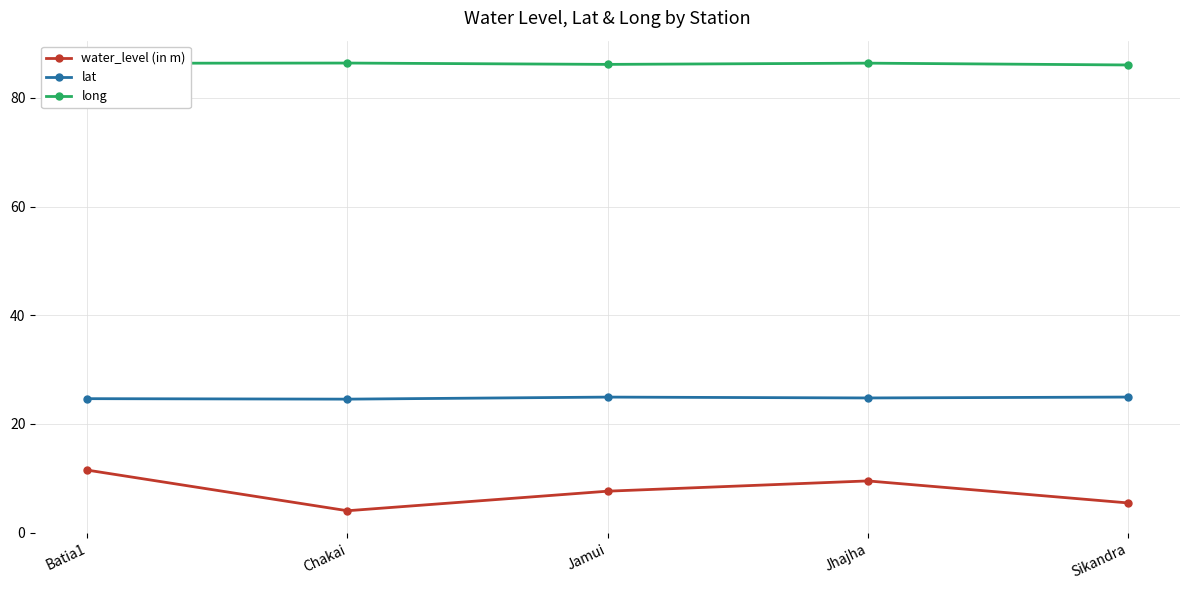

How many data points in water_level (in m) are less than 7?

2